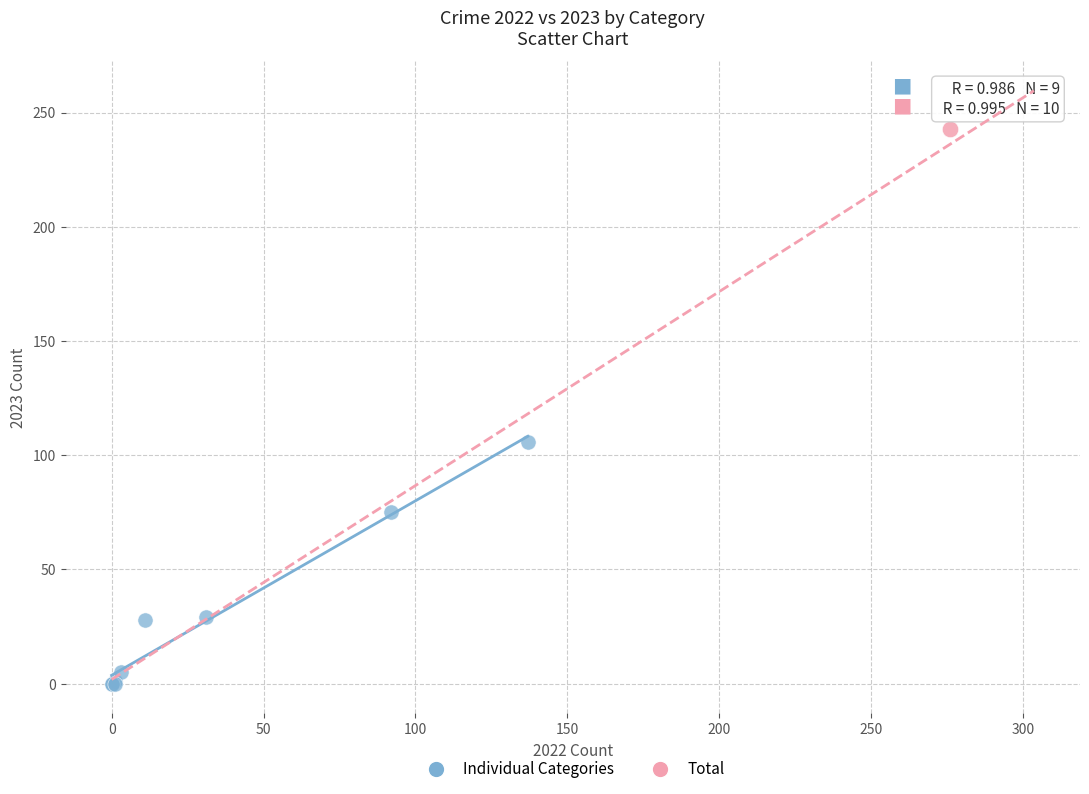

What are all the series names shown in the legend?

Individual Categories, Total